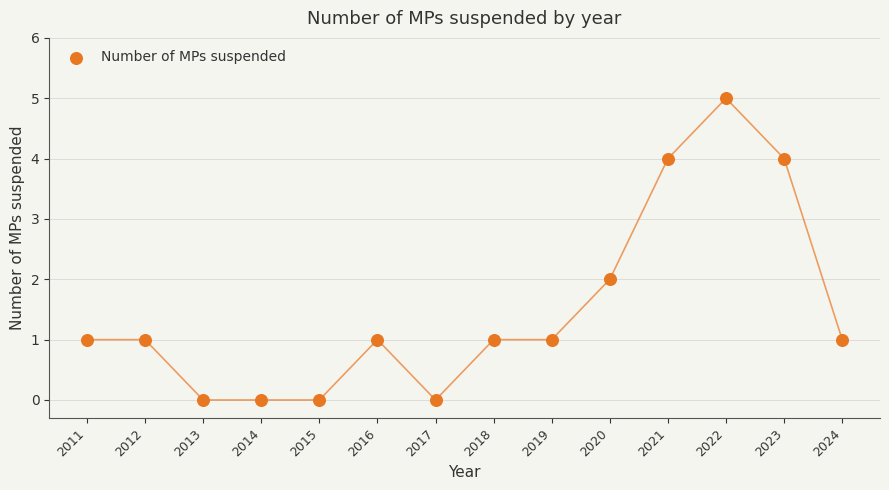

What is the range of X values (max minus min)?

13